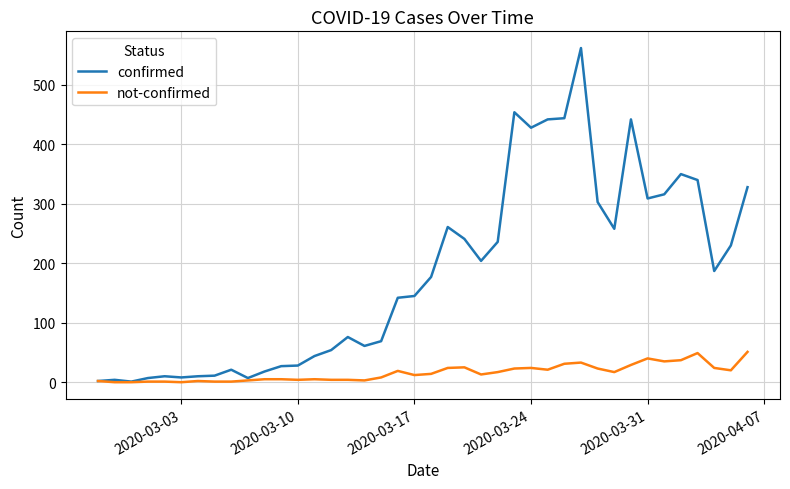

Does the chart display data point markers on the line(s)?

No